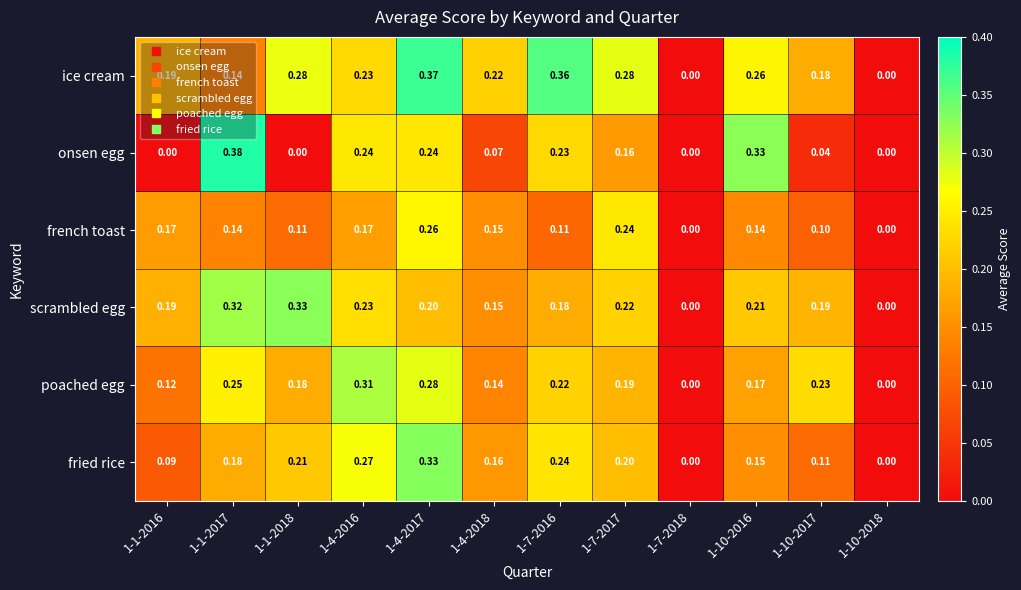

Which series changed the most between 1-10-2016 and 1-10-2018?

onsen egg